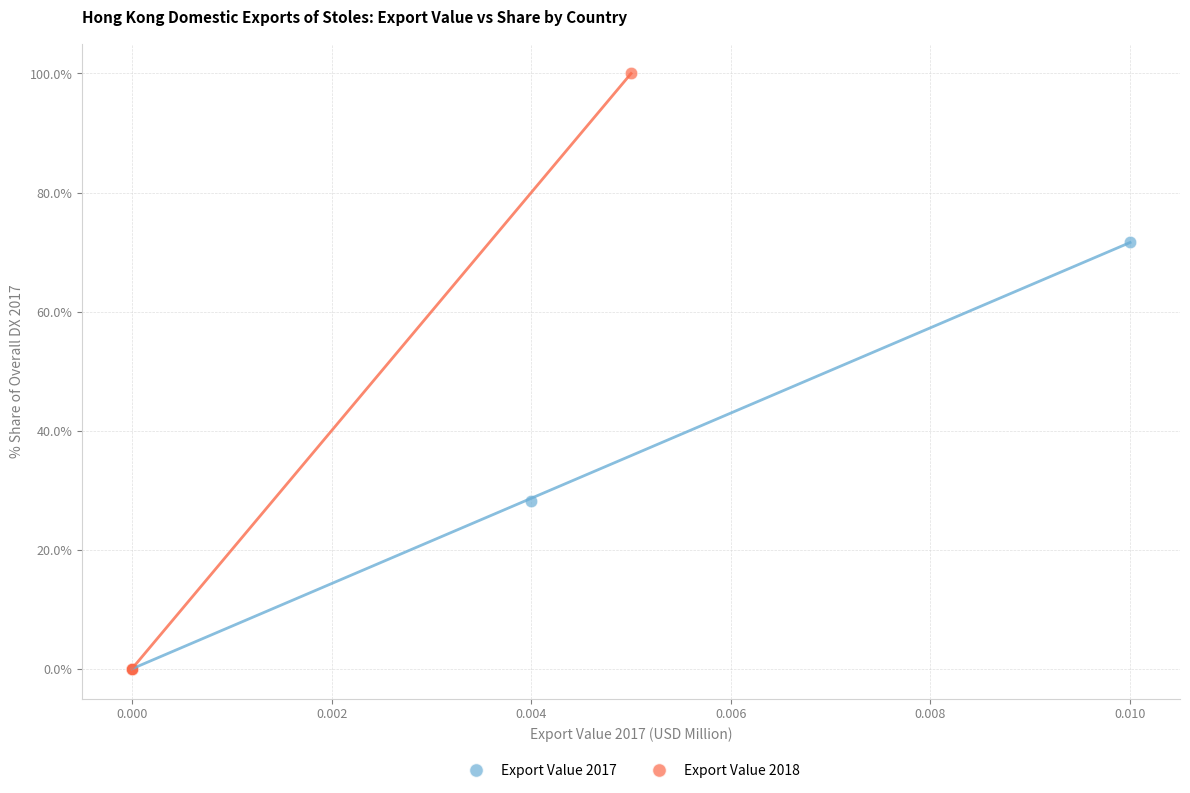

Which series has the largest Y range (max minus min)?

Export Value 2018